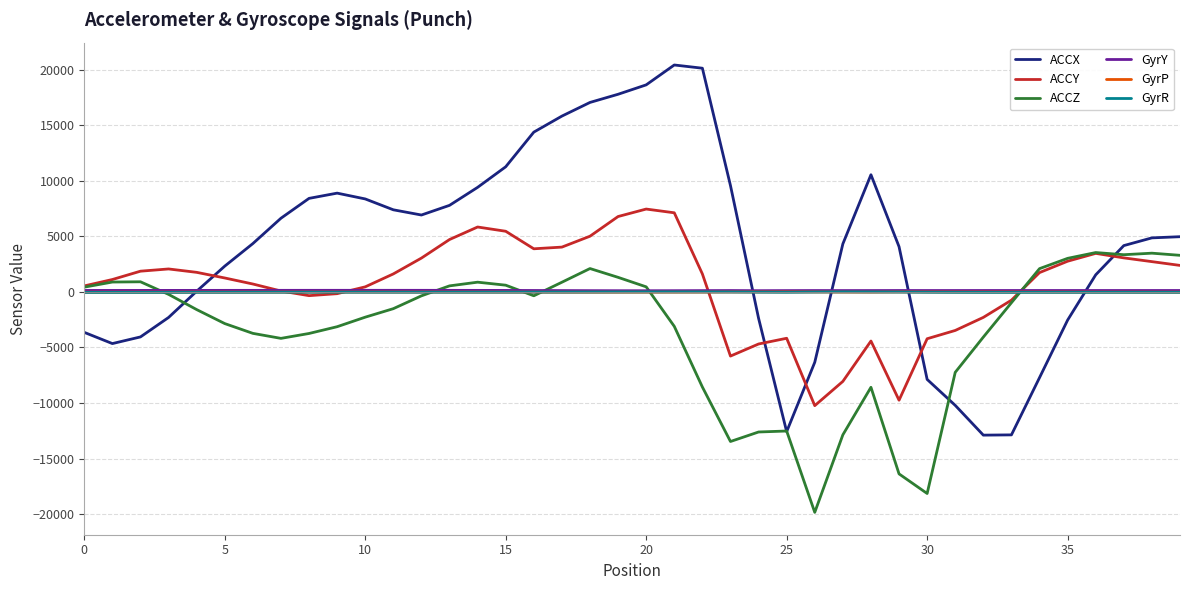

What is the lowest value of the ACCX series?

-12894.0